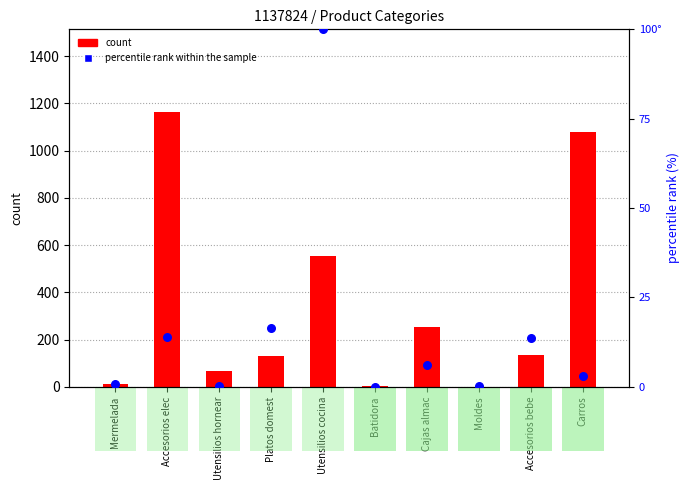

At how many categories does at least one series exceed 286?

3